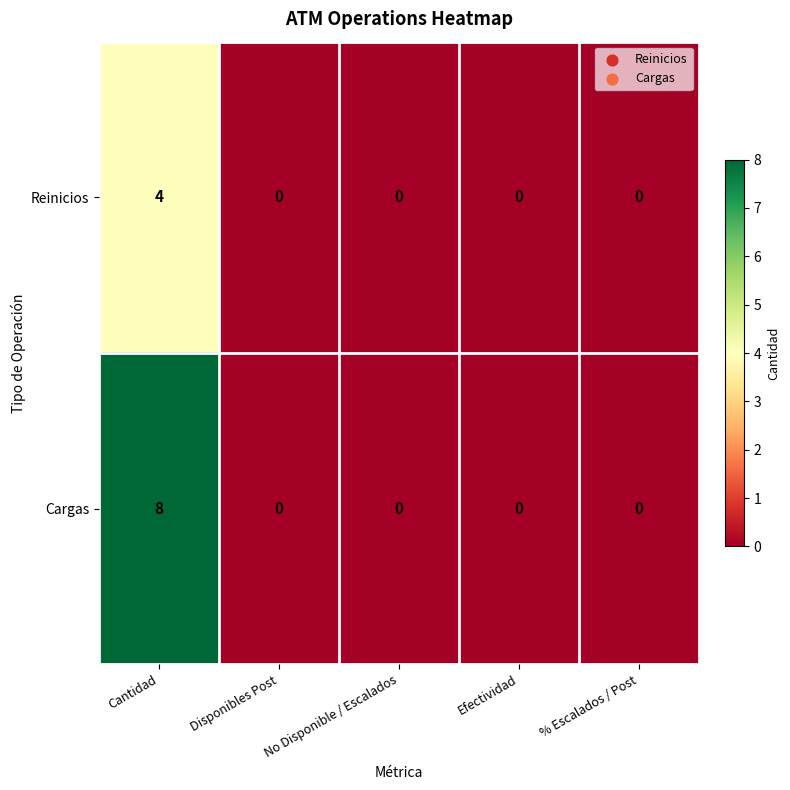

How many distinct data groups are displayed?

2